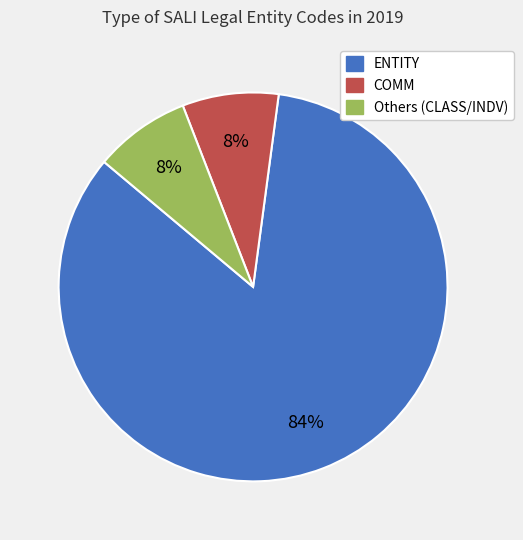

To the nearest percent, what is the difference between the largest and smallest slice percentages?

76%